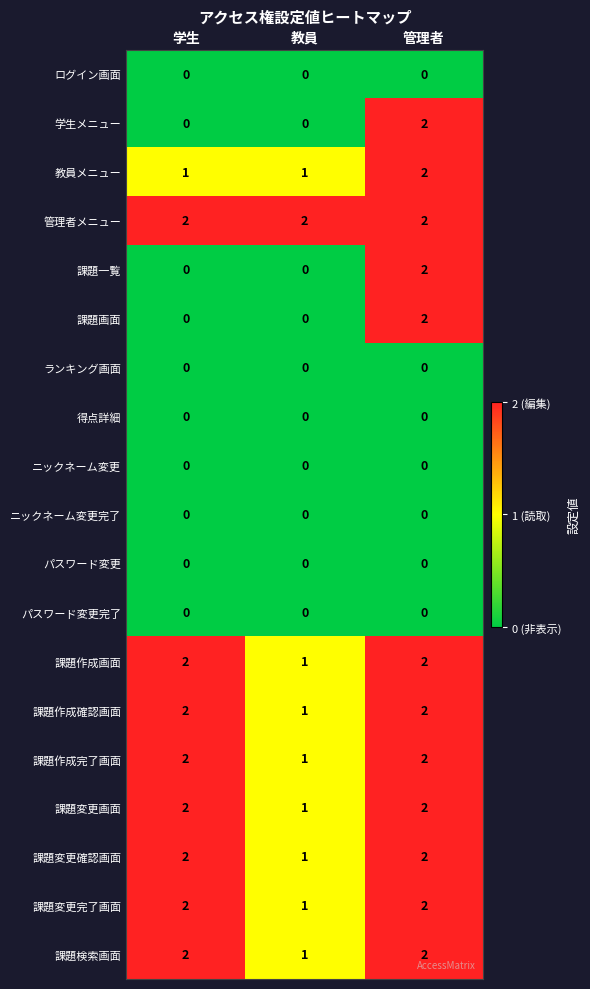

What is the greatest value displayed?

2